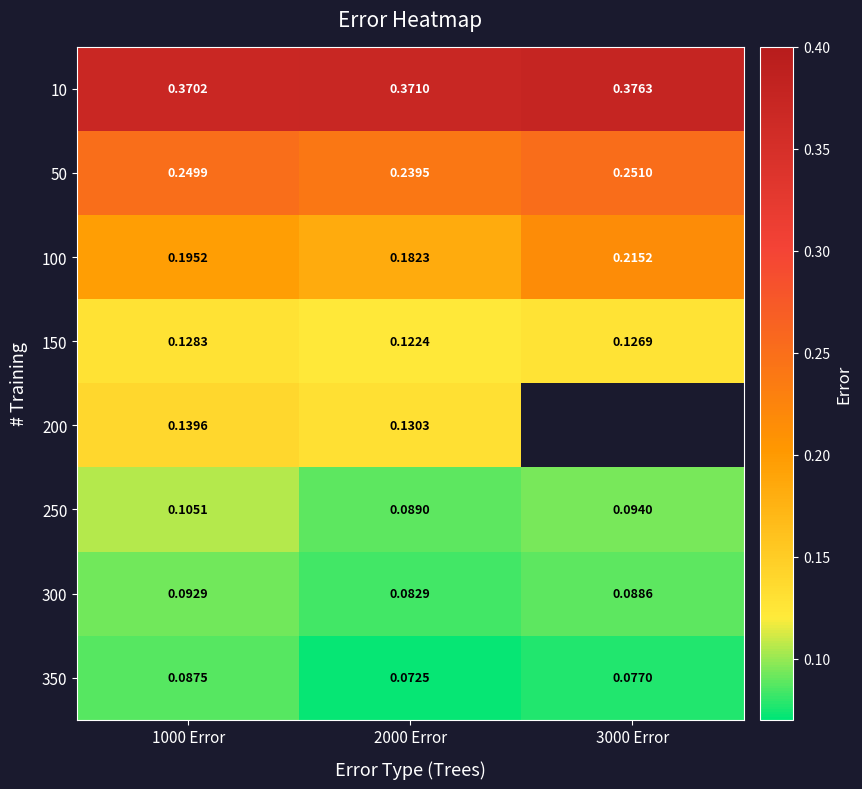

Is the value of 250 at 3000 Error greater than the value of 100 at 2000 Error?

No